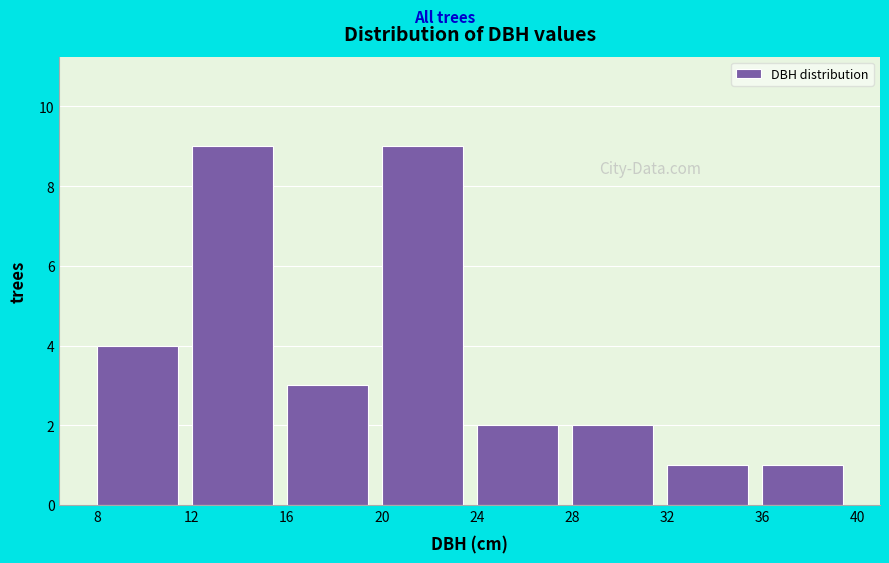

What is the height of the bar covering 24 to 28 on the x-axis? The values are not printed on the chart, so give them approximately, as read against the axis.

2